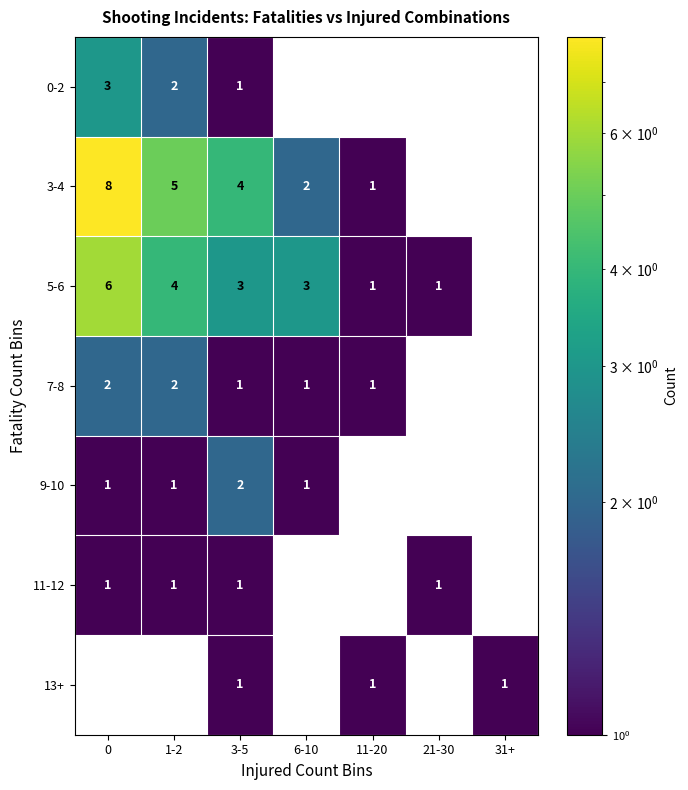

At which category is the sum across all series the highest?

3-5